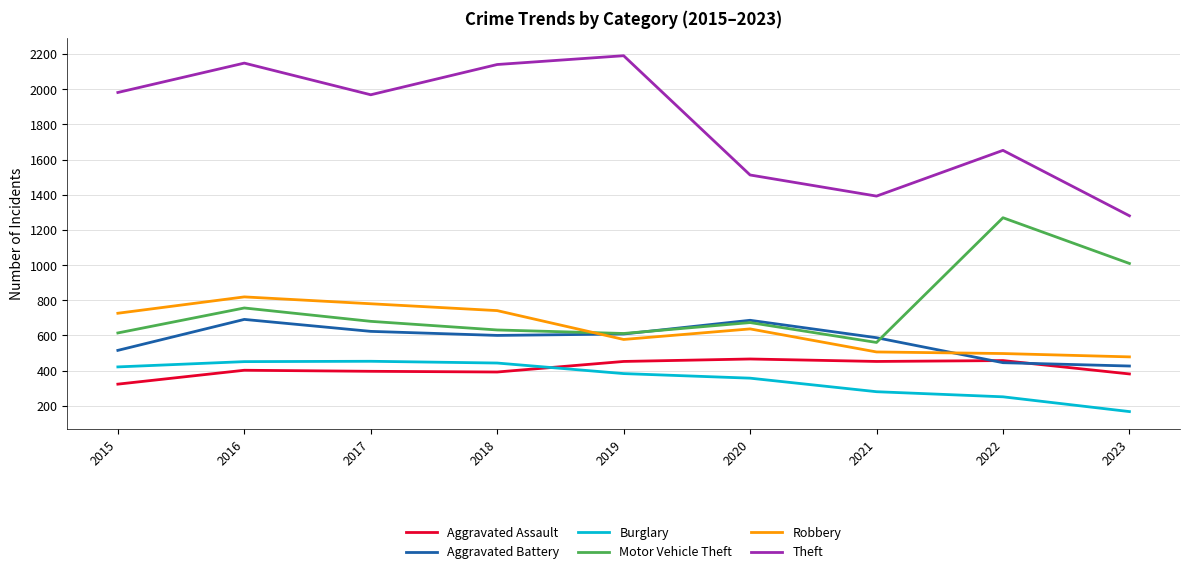

In Motor Vehicle Theft, how many points are lower than both neighbors (excluding endpoints)?

2